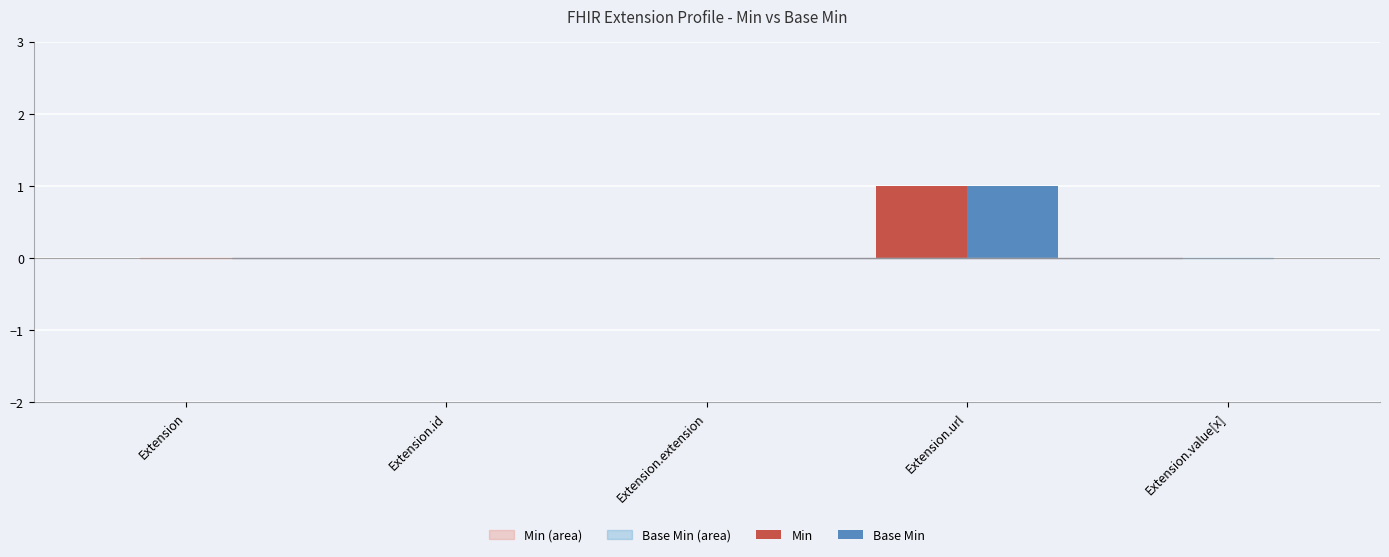

The Min series shows -1 at Extension.id. True or false?

False